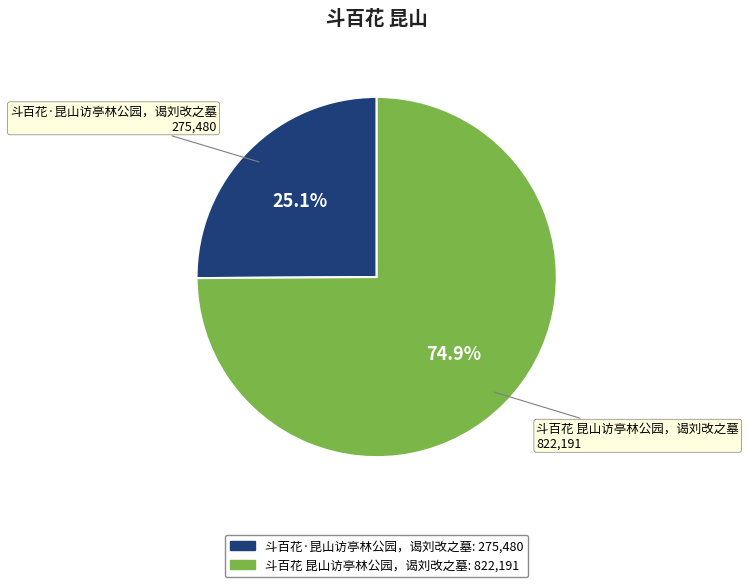

What is the largest slice in the pie chart?

斗百花 昆山访亭林公园，谒刘改之墓